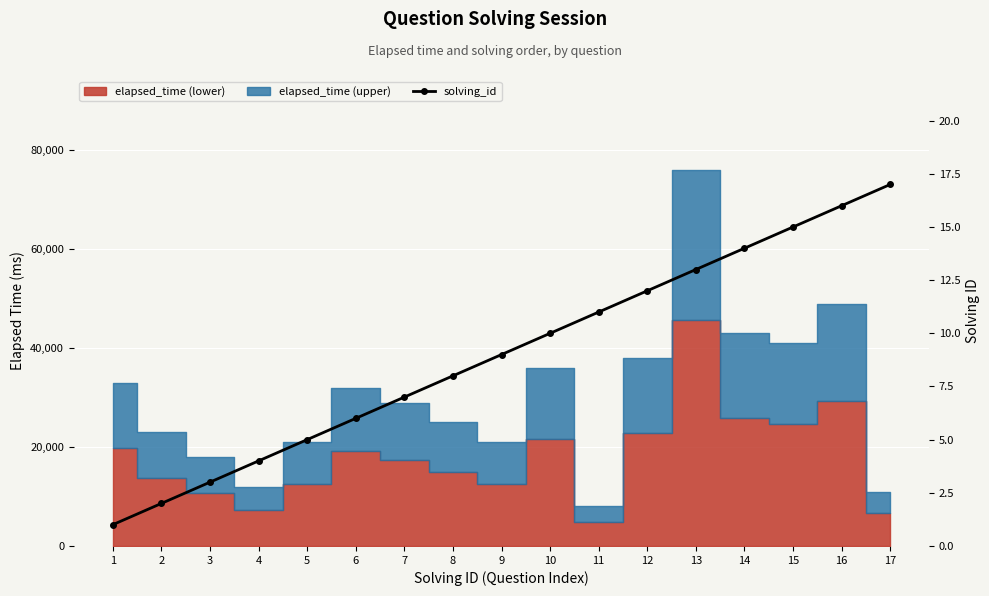

Which category has the lowest value across all series?

1